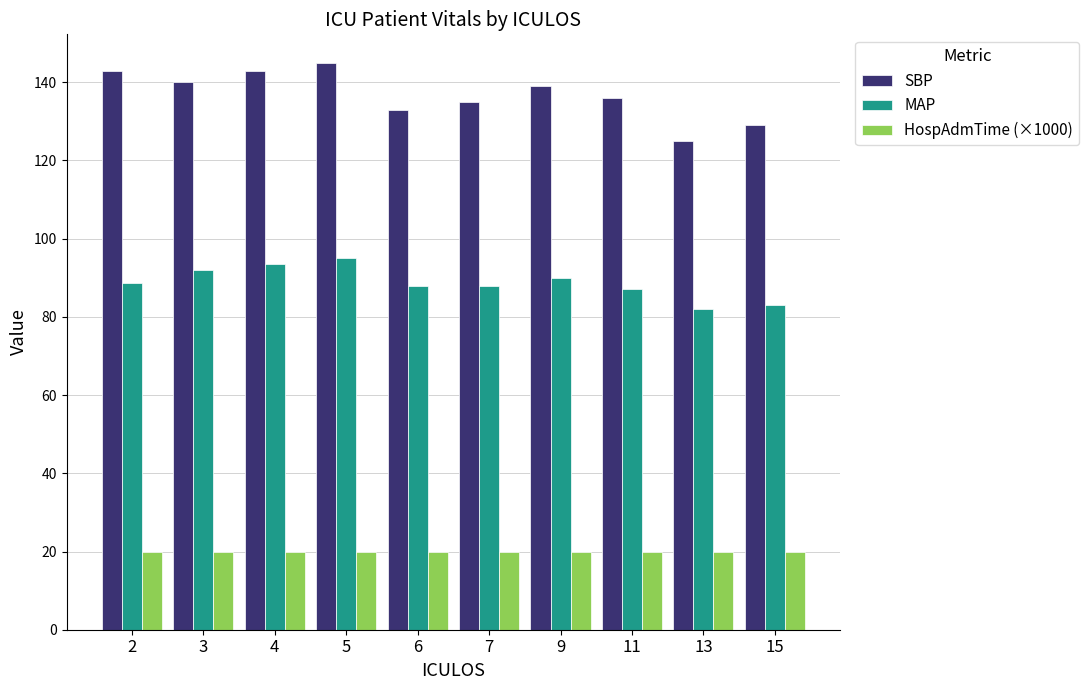

What is the sum of the HospAdmTime (×1000) values at 9 and 7?

40.0